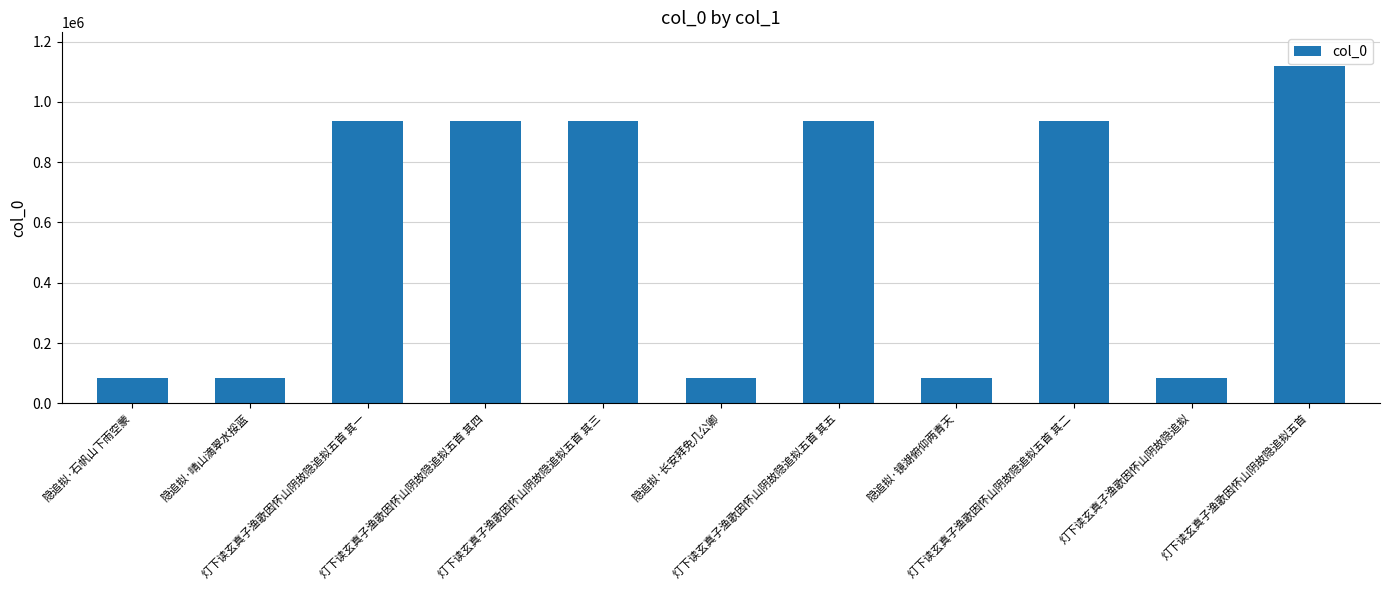

What position from the left is 灯下读玄真子渔歌因怀山阴故隐追拟五首?

11